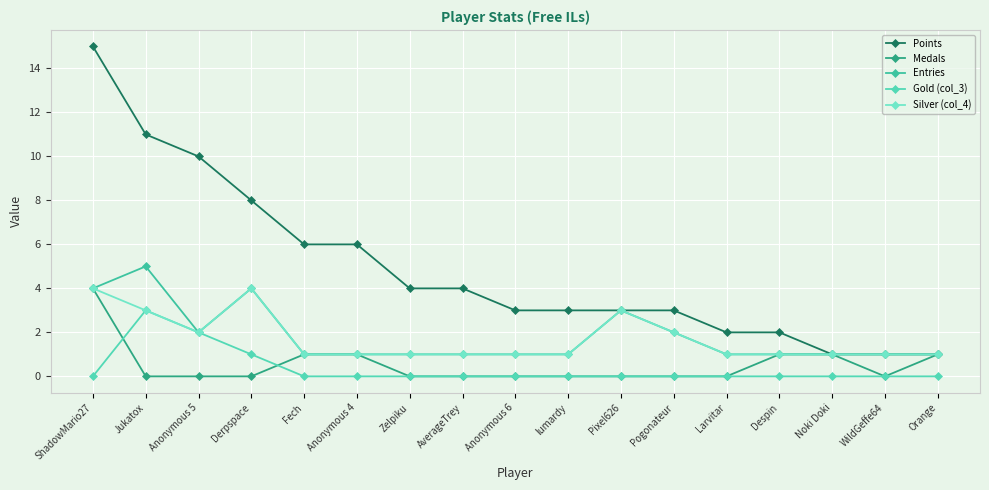

What is the difference between the second highest and minimum values in the Points series?

10